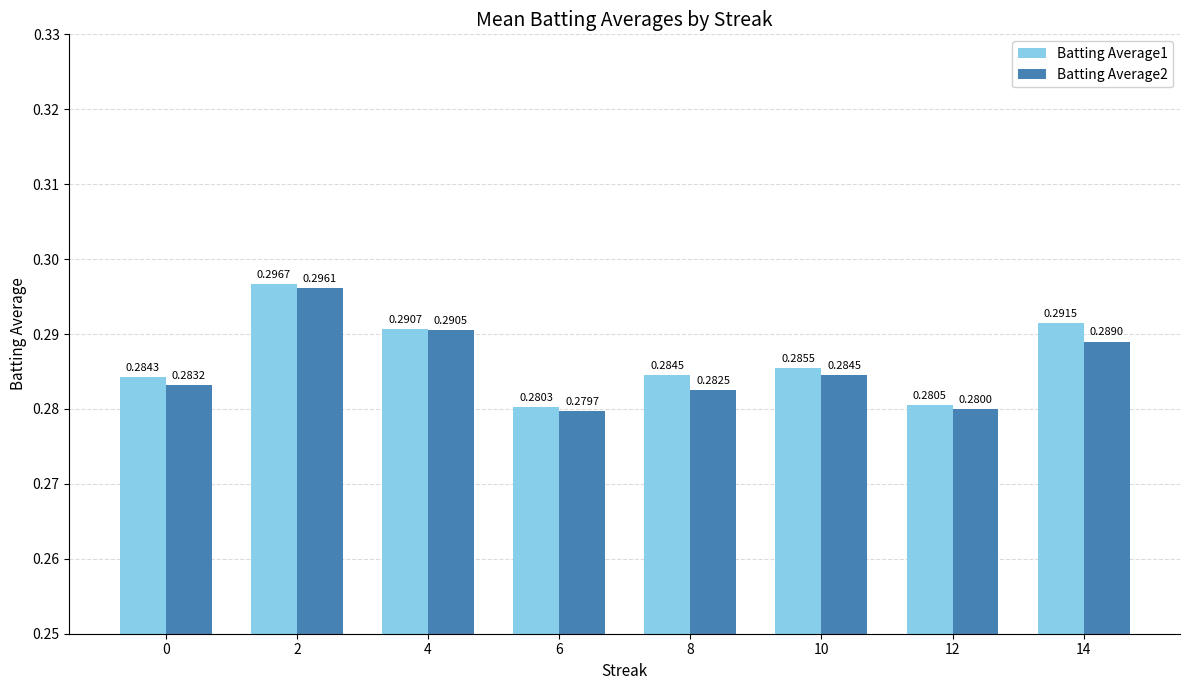

Rank the series by their average value, from highest to lowest.

Batting Average1, Batting Average2